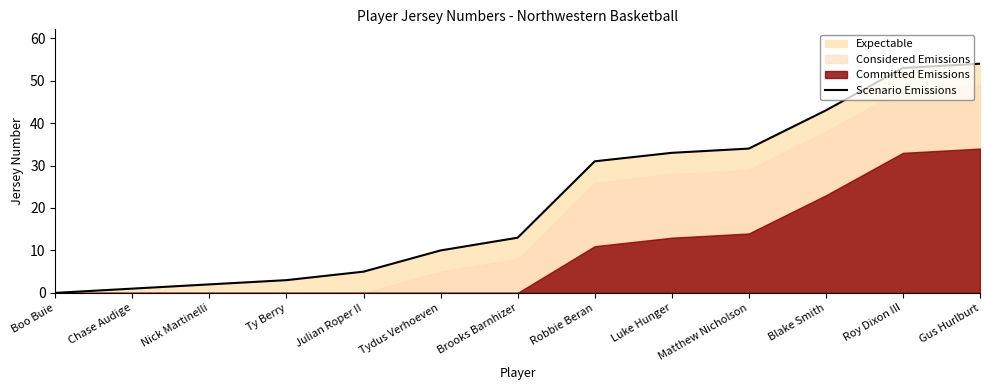

At which label is the value closest to 27?

Robbie Beran